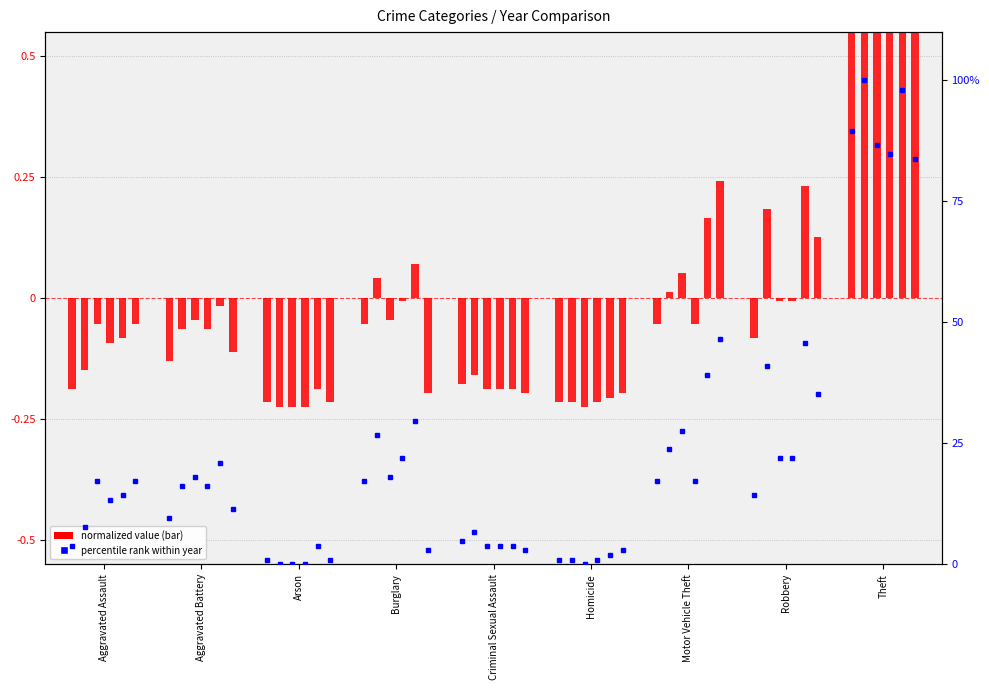

How many data points in 2019 are above 16?

5